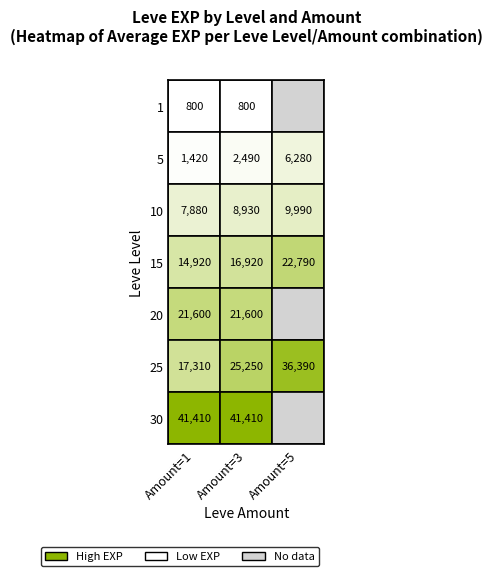

Is it true that 1 equals 1420 at 5?

True